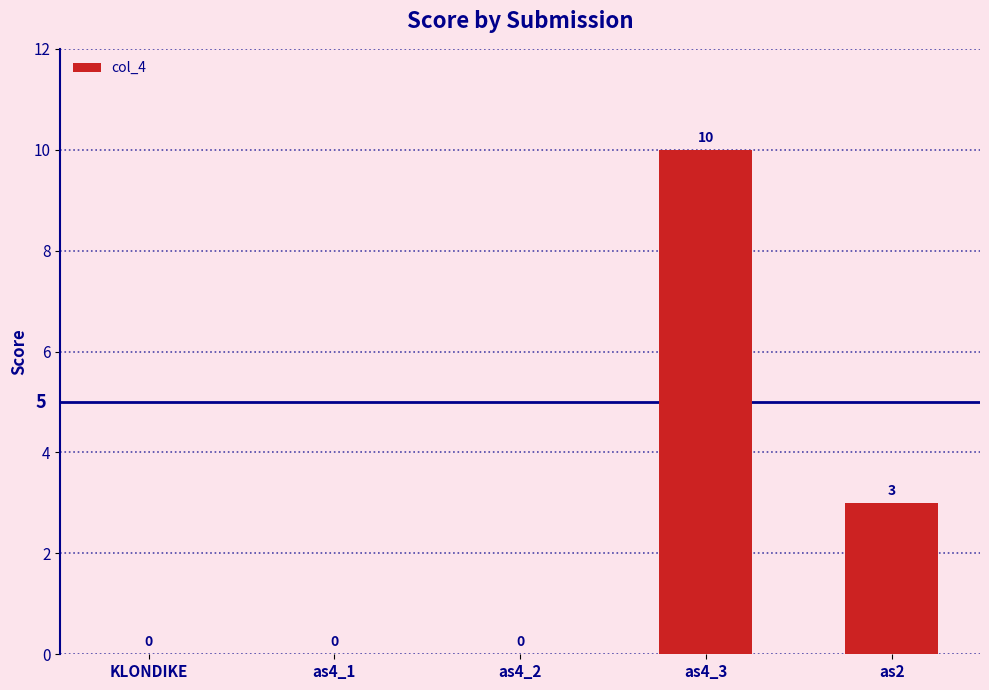

Reading left to right, extract all data points from this chart.

KLONDIKE=0	as4_1=0	as4_2=0	as4_3=10	as2=3